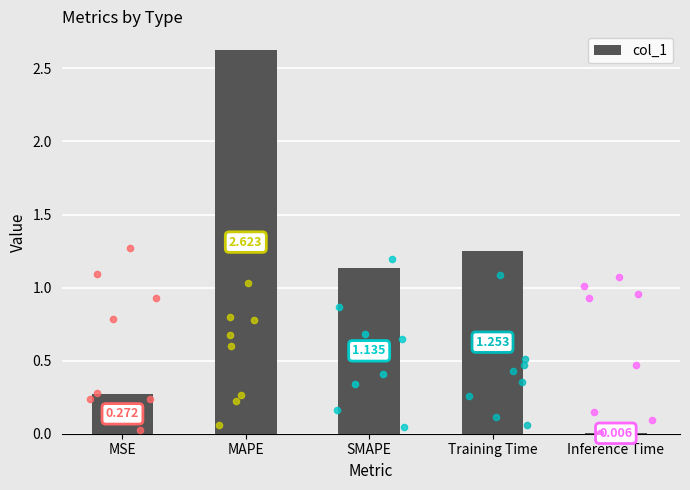

What is the change in value from MSE to SMAPE?

+0.9